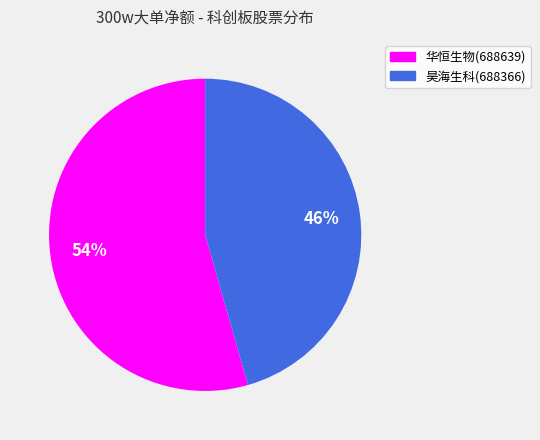

To the nearest percent, what is the combined percentage of 华恒生物(688639) and 昊海生科(688366)?

100%